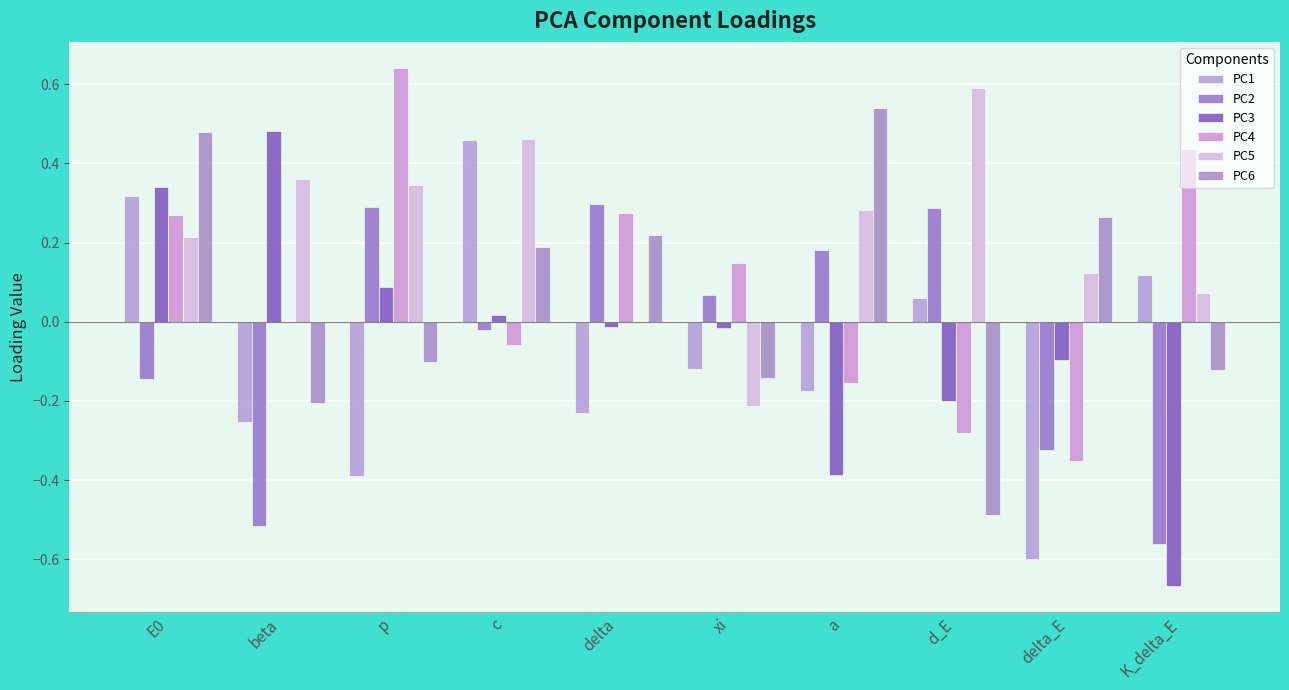

How many series are shown in this chart?

6